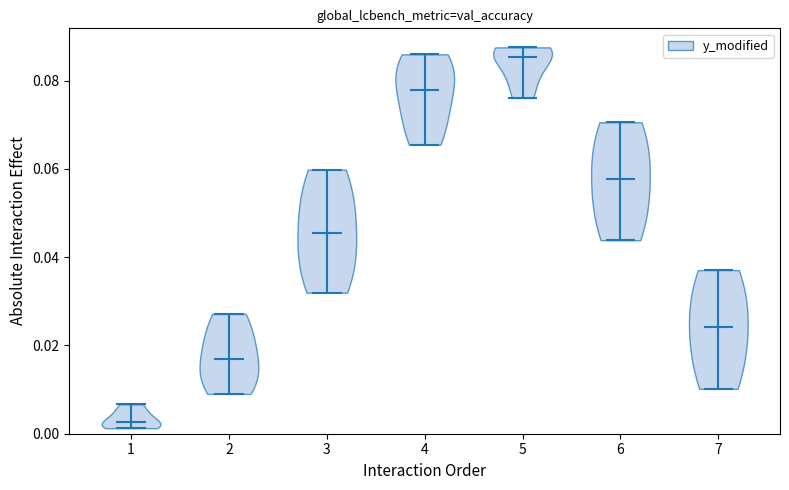

Reading left to right, read every violin against the y-axis: where its median line is, and the lowest and highest points it reaches. The values are not printed on the chart, so give them approximately, as read against the axis.

1: median line 0.002, lowest point 0.002, highest point 0.006
2: median line 0.016, lowest point 0.010, highest point 0.028
3: median line 0.046, lowest point 0.032, highest point 0.060
4: median line 0.078, lowest point 0.066, highest point 0.086
5: median line 0.086, lowest point 0.076, highest point 0.088
6: median line 0.058, lowest point 0.044, highest point 0.070
7: median line 0.024, lowest point 0.010, highest point 0.038